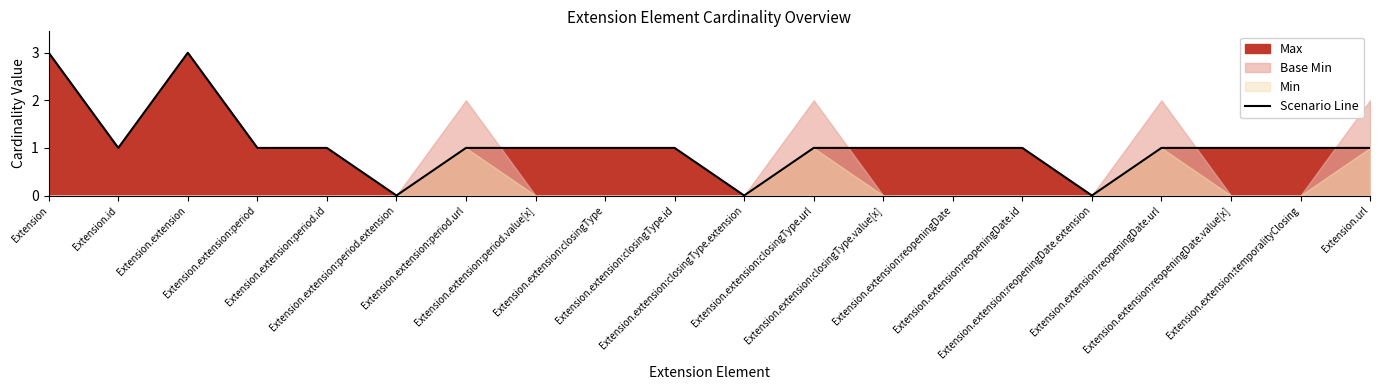

How many values exceed 1?

2